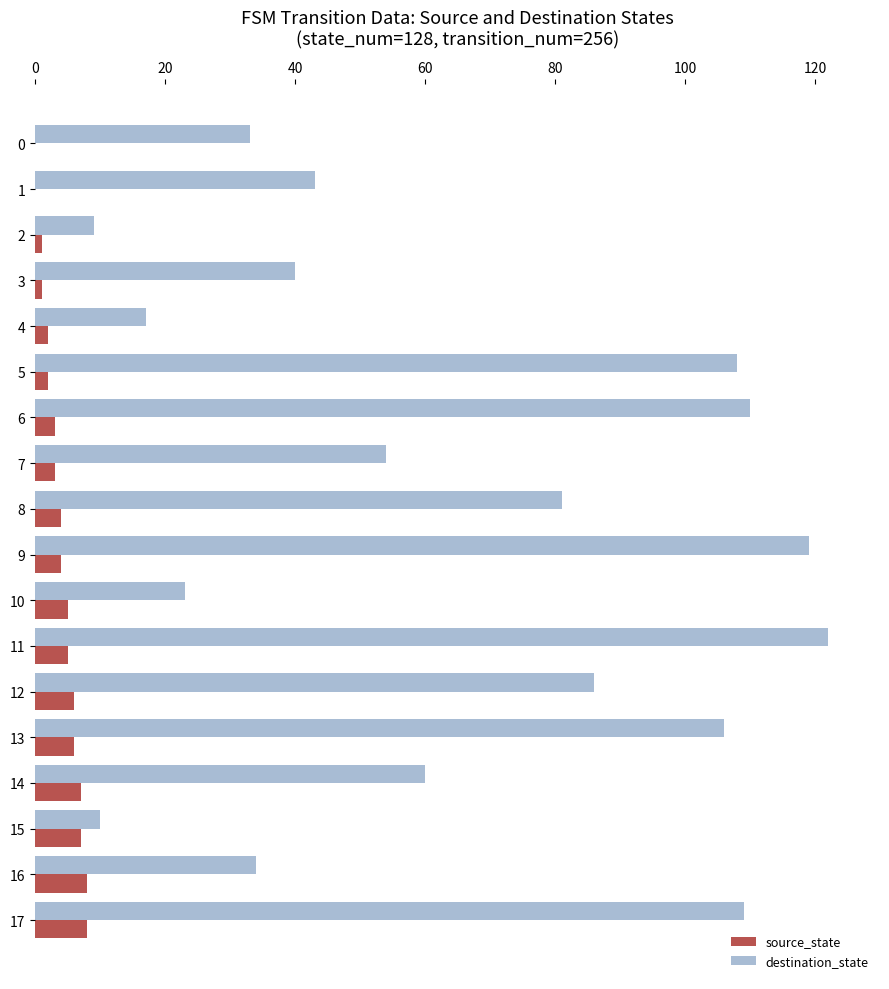

The destination_state series shows 122 at 11. True or false?

True